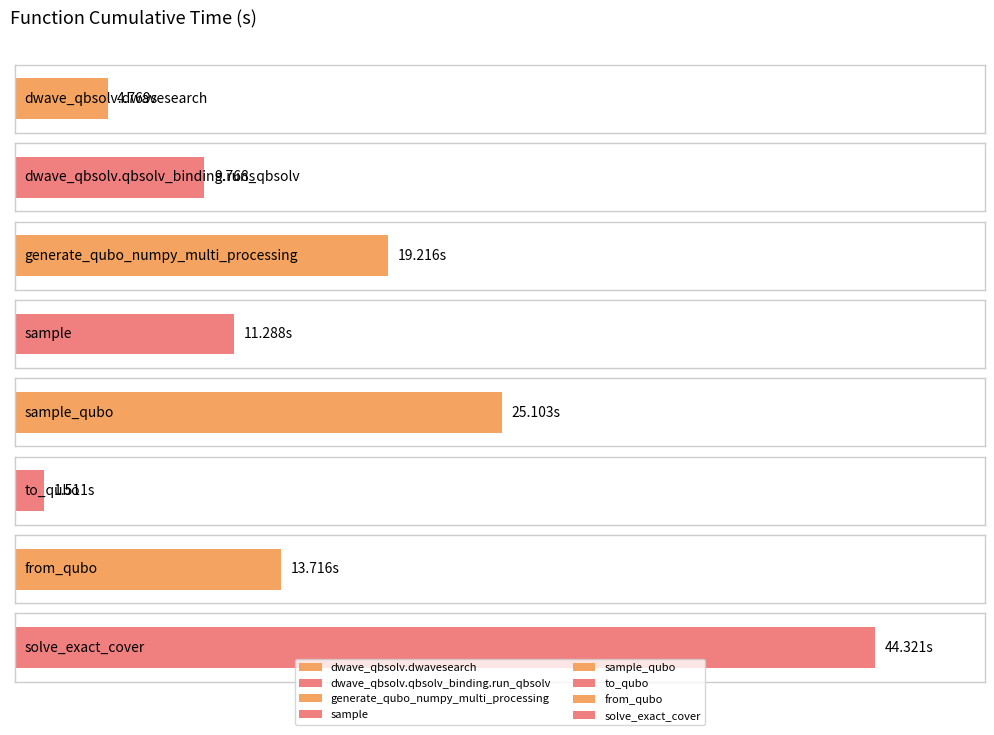

What is the ratio of the value at from_qubo to the value at to_qubo?

9.1